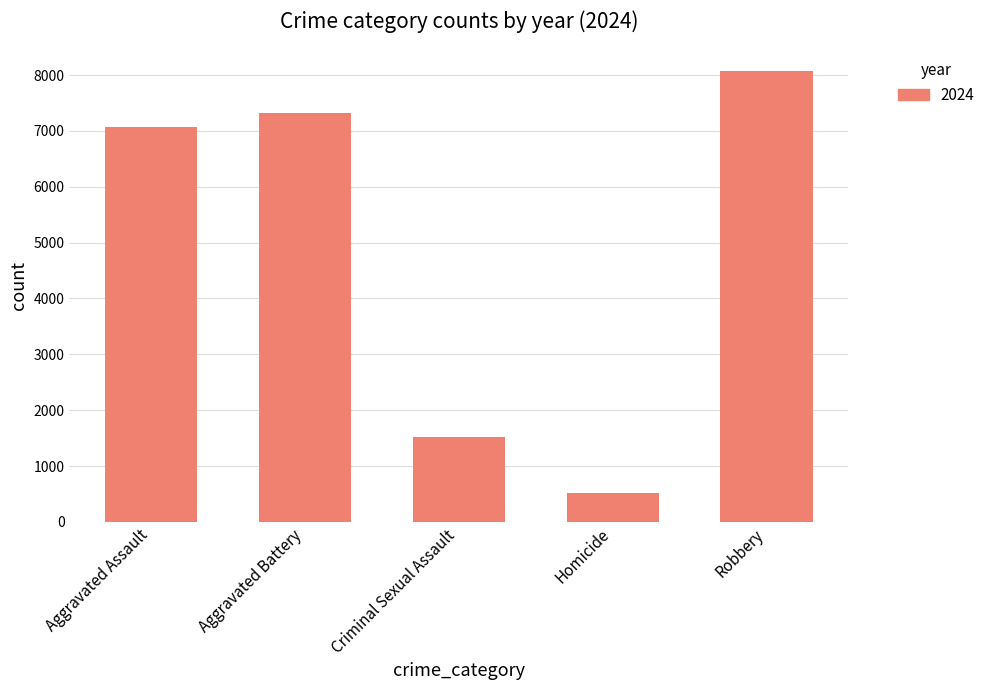

List the labels in order of value, largest first.

Robbery, Aggravated Battery, Aggravated Assault, Criminal Sexual Assault, Homicide